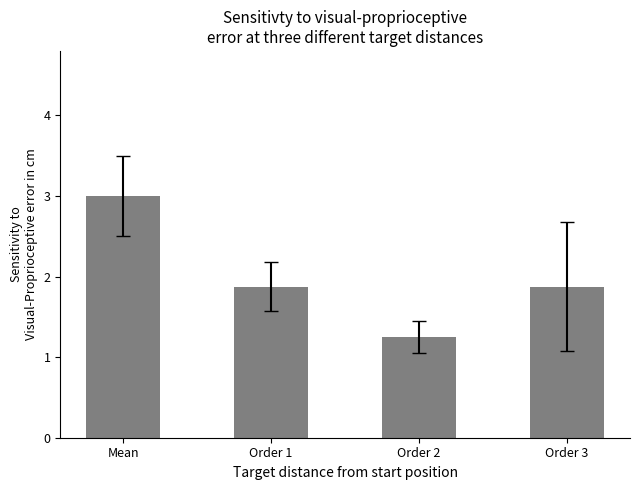

What position from the right is Mean?

4